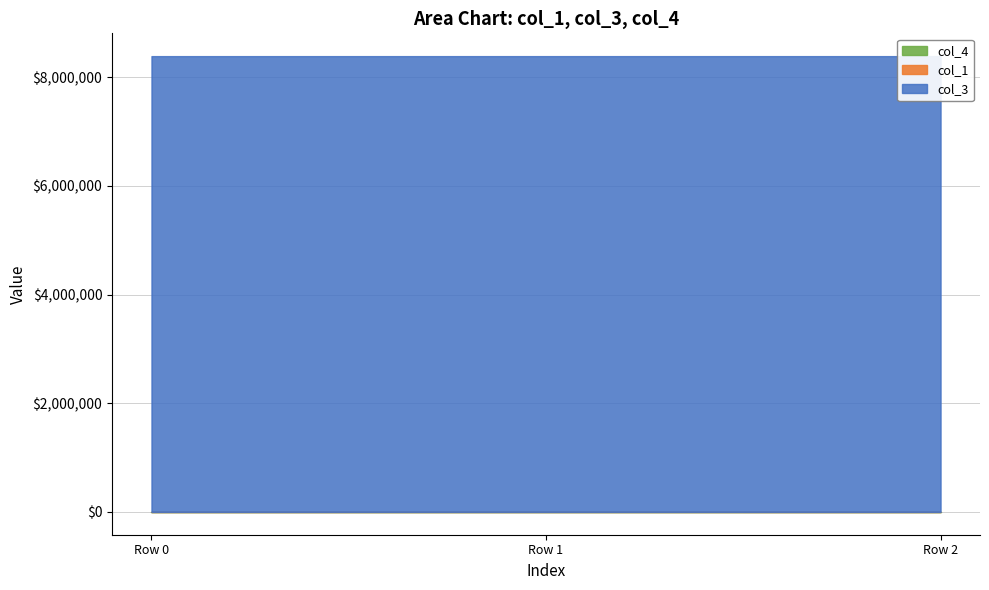

How many lines are shown in the chart?

3